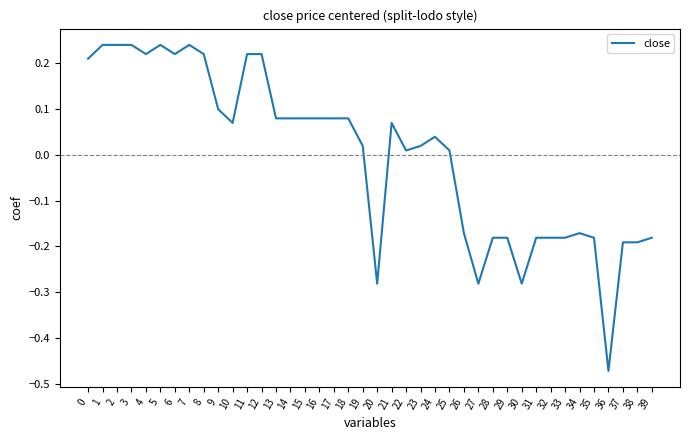

The value at 6 is 0.1. True or false?

False